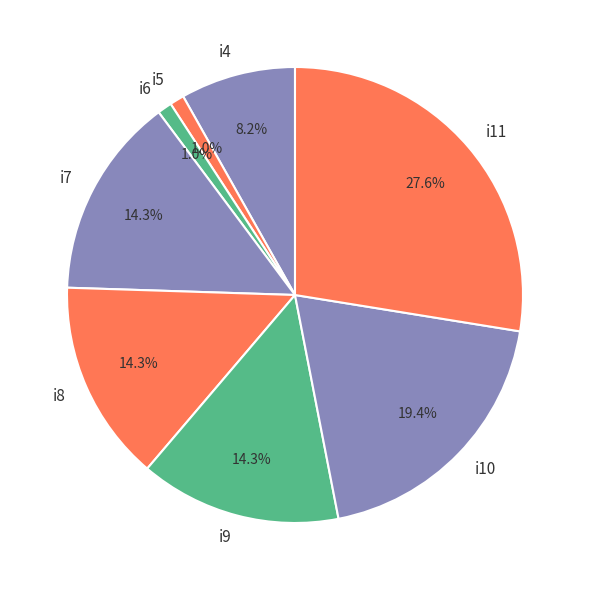

Which has a higher value, i10 or i11?

i11